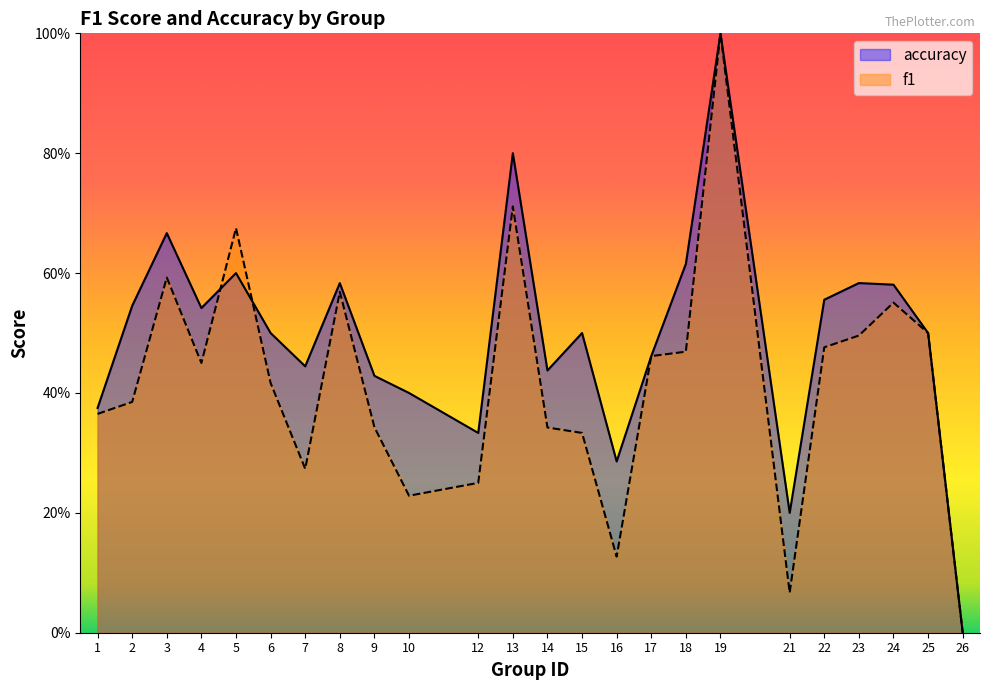

What is the sum of all f1 values?

10.1